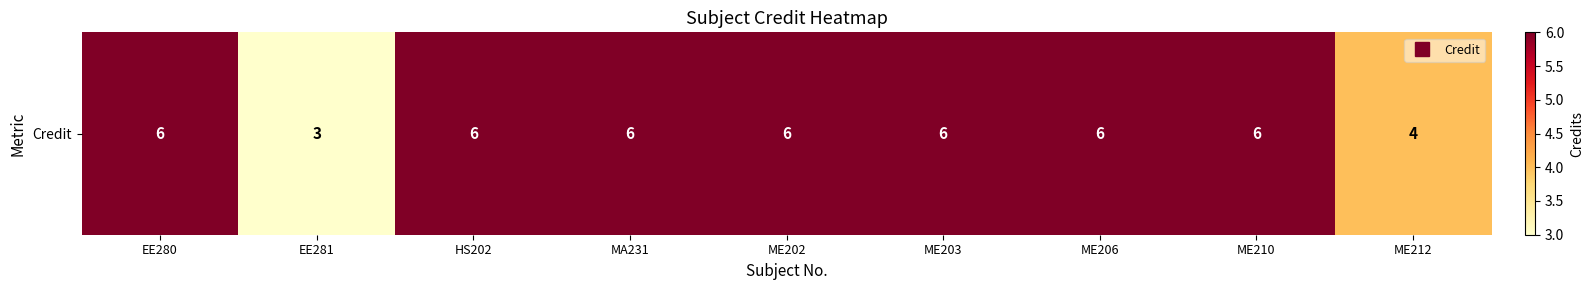

True or false: the data shows 6 at MA231.

True